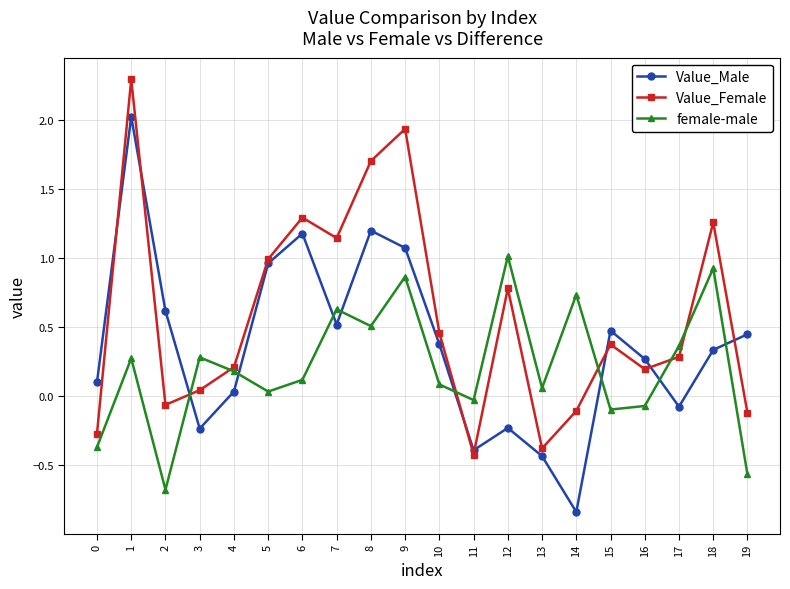

What is the sum of all Value_Male values?

7.3